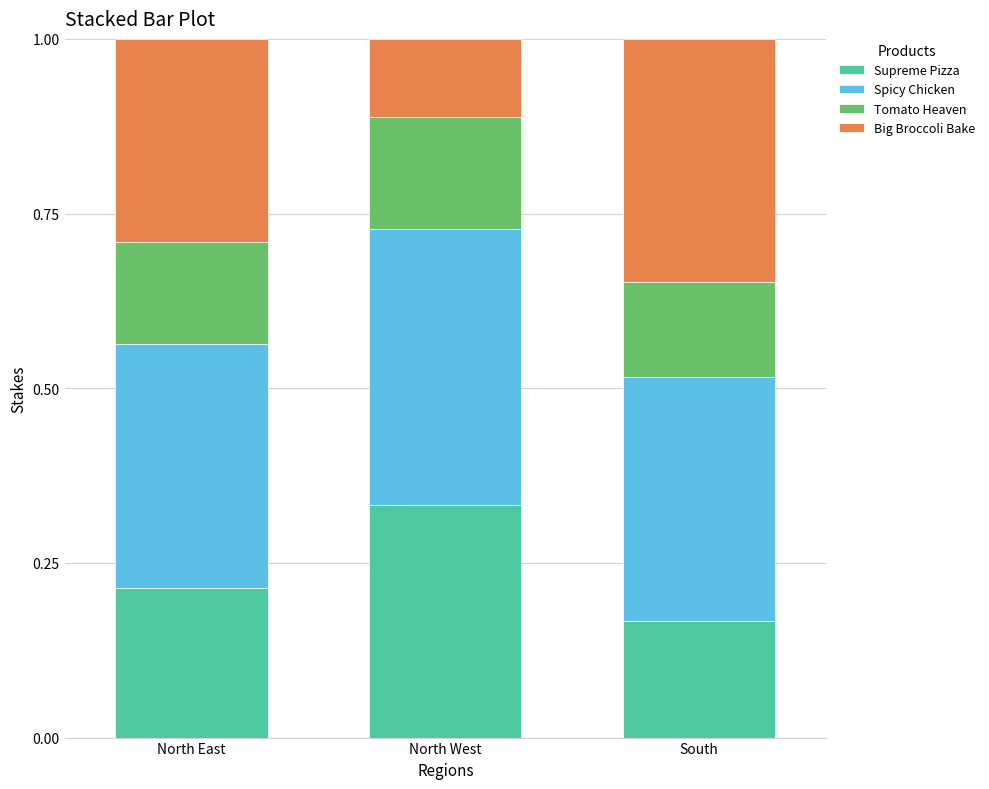

Which category has the lowest value in the Supreme Pizza series?

South